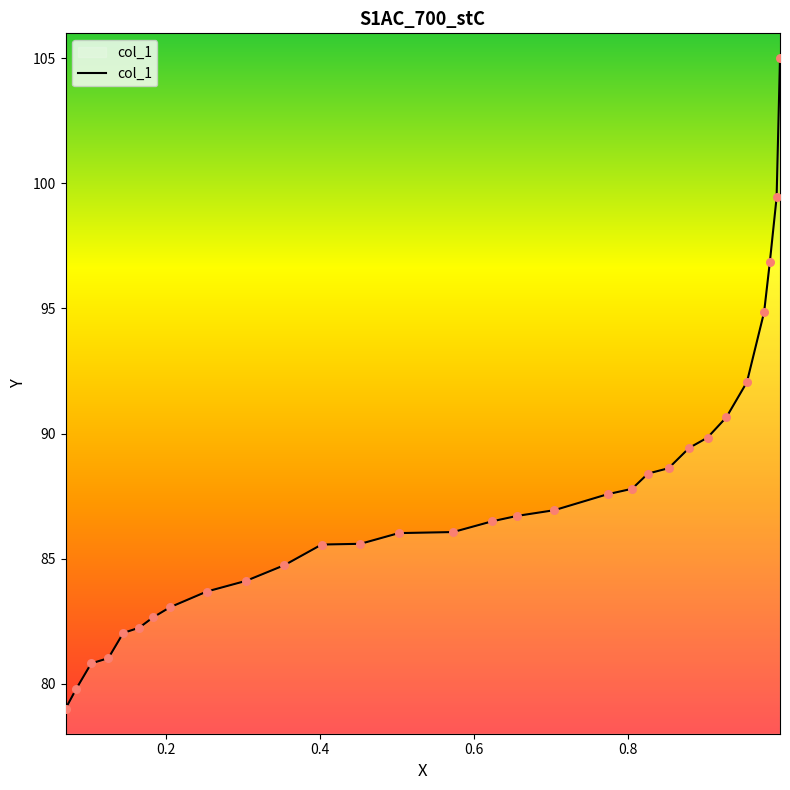

What is the difference between the maximum and minimum values?

26.0